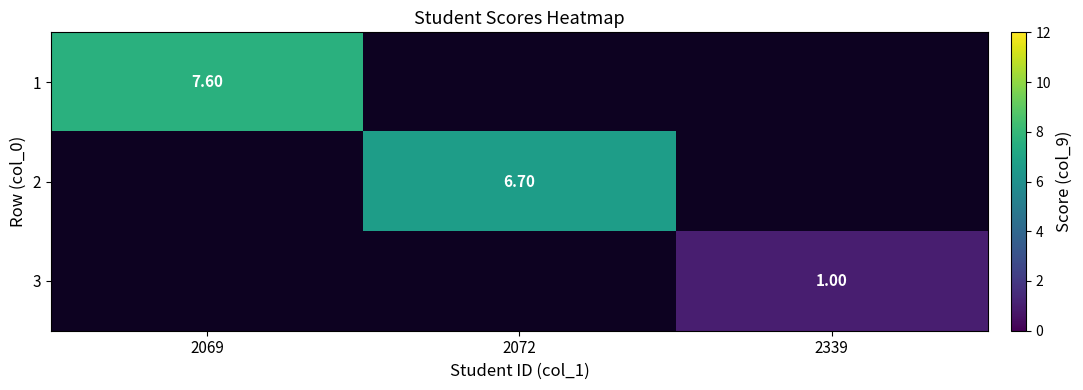

Is the value of 1 at 2069 greater than the value of 3 at 2339?

Yes